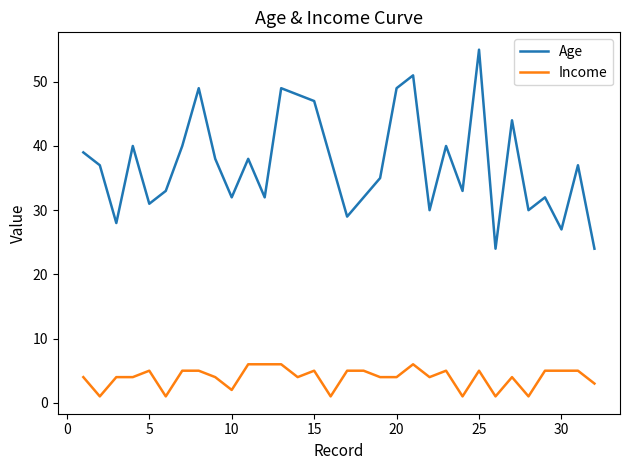

True or false: Income and Age intersect in this chart.

False